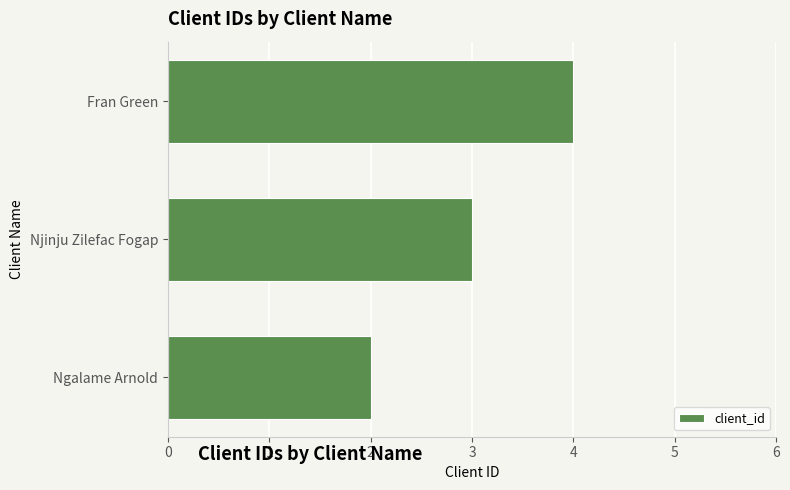

Reading bottom to top, list all the values displayed in this chart.

Ngalame Arnold=2	Njinju Zilefac Fogap=3	Fran Green=4